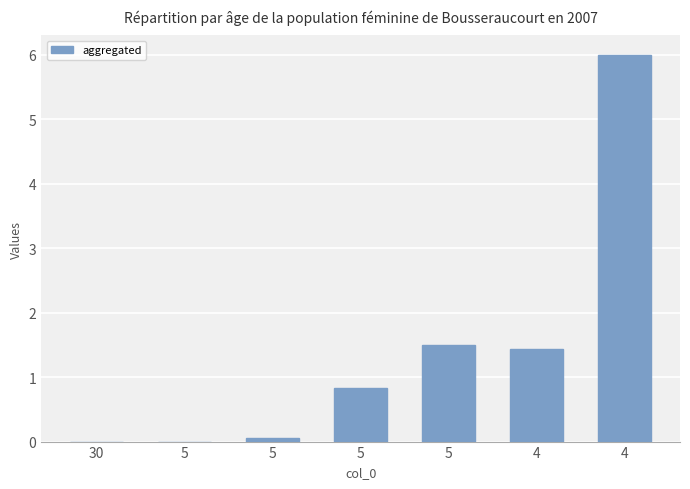

Rank the categories by value from lowest to highest.

30, 5, 5, 5, 4, 5, 4